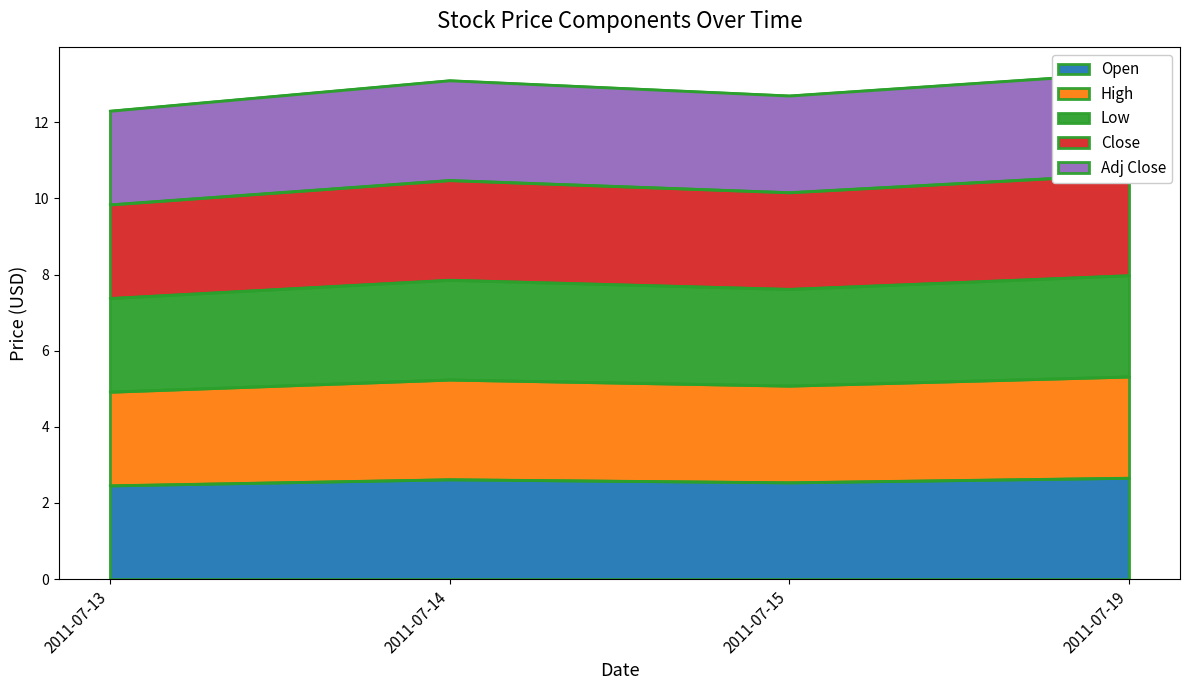

How many Close values are between 10 and 11?

3